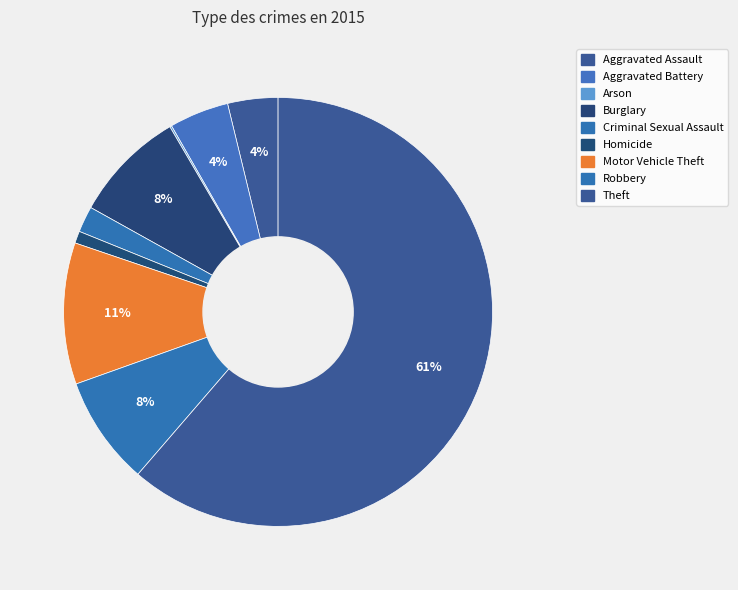

To the nearest percent, what percentage of the pie is Motor Vehicle Theft?

11%